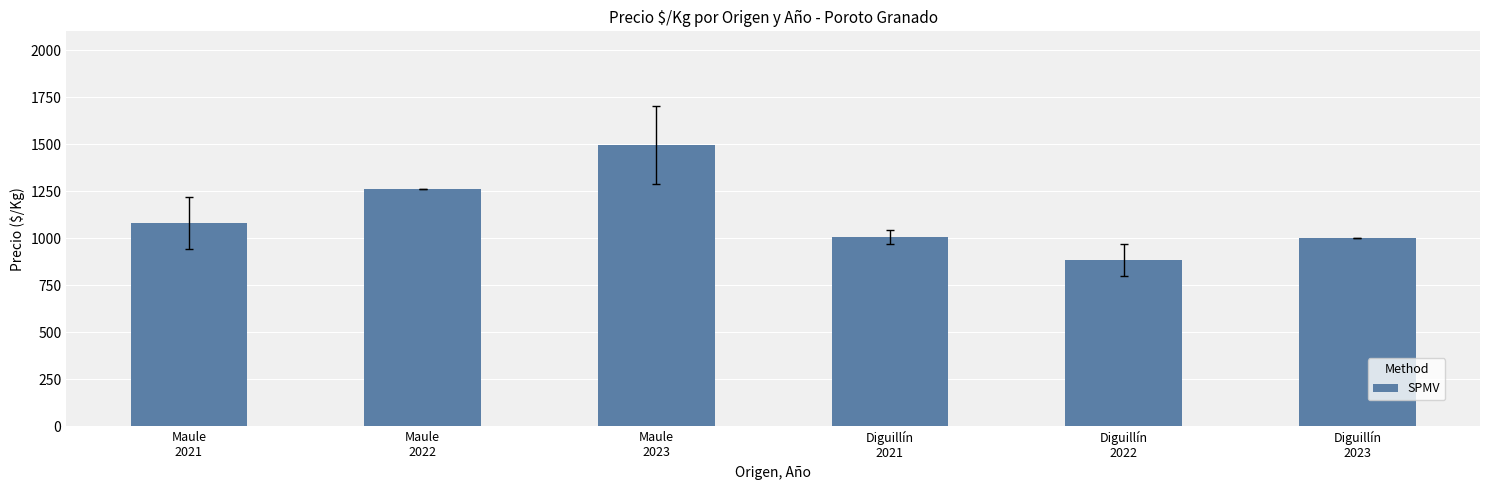

What is the sum of all values?

6728.8